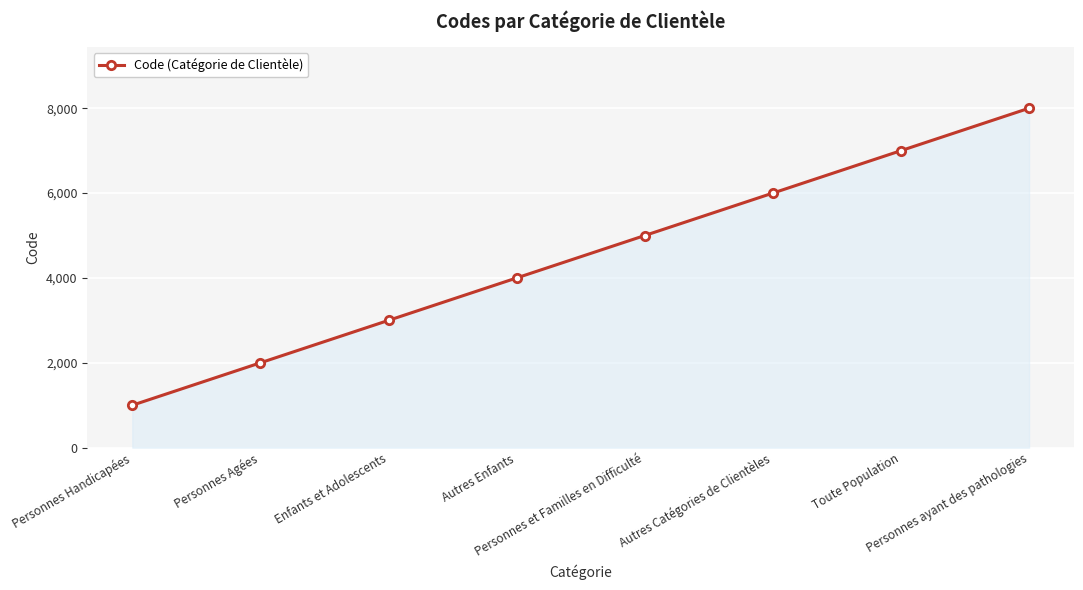

Does the chart have visible grid lines?

Yes